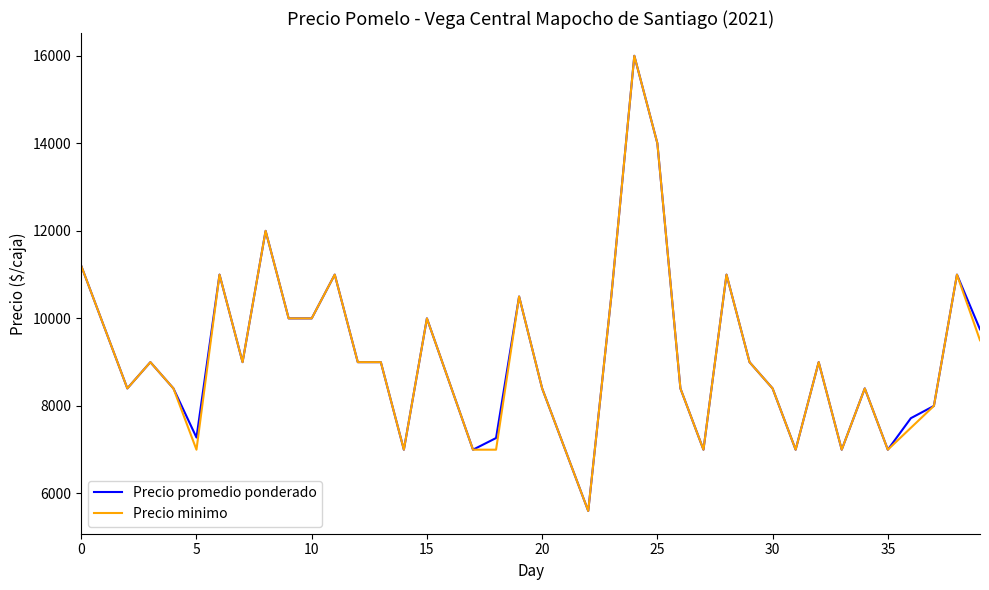

What is the maximum value for Precio minimo?

16000